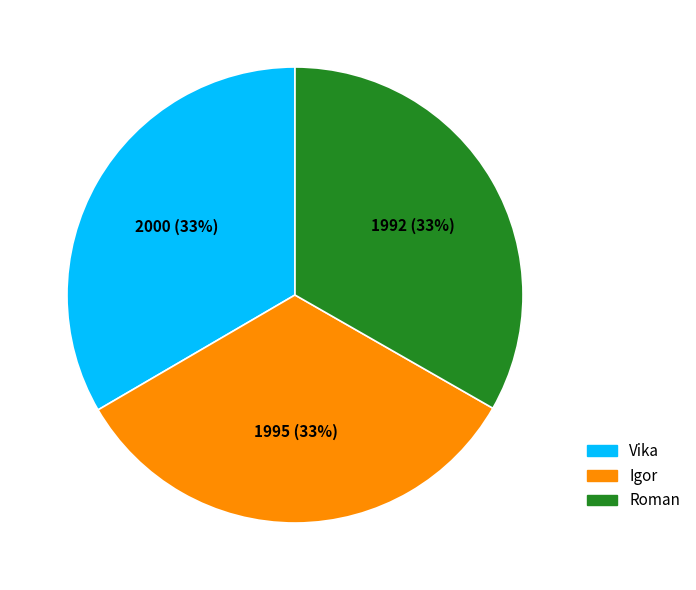

To the nearest percent, what percentage of the pie is Vika?

33%